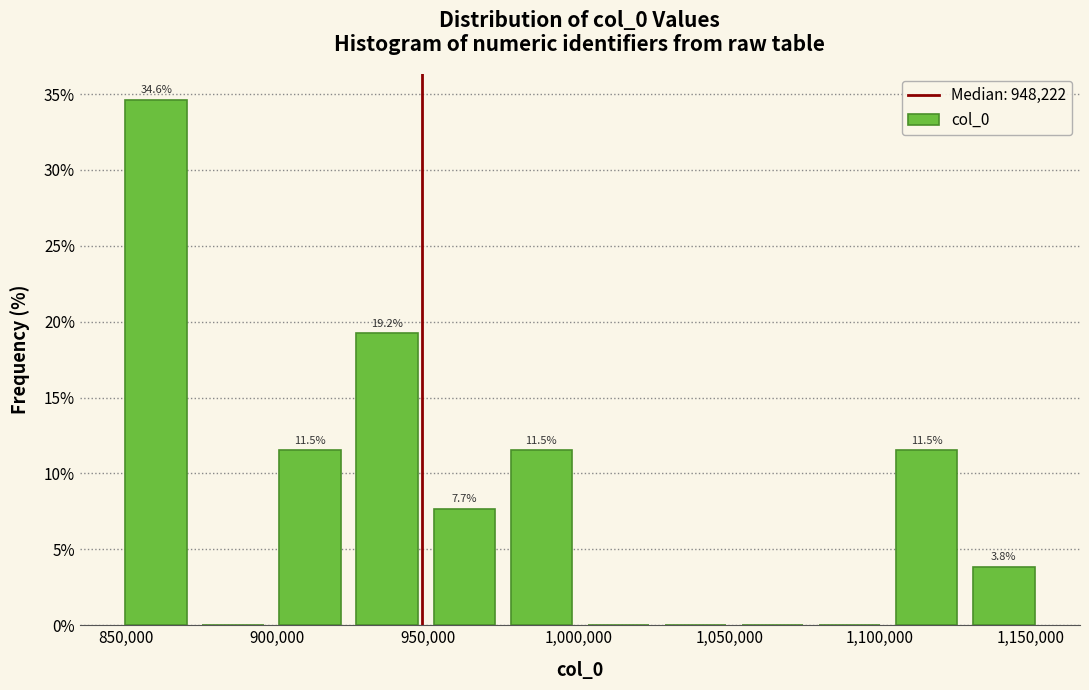

Over which range of the x-axis is the bar tallest?

845000 to 875000